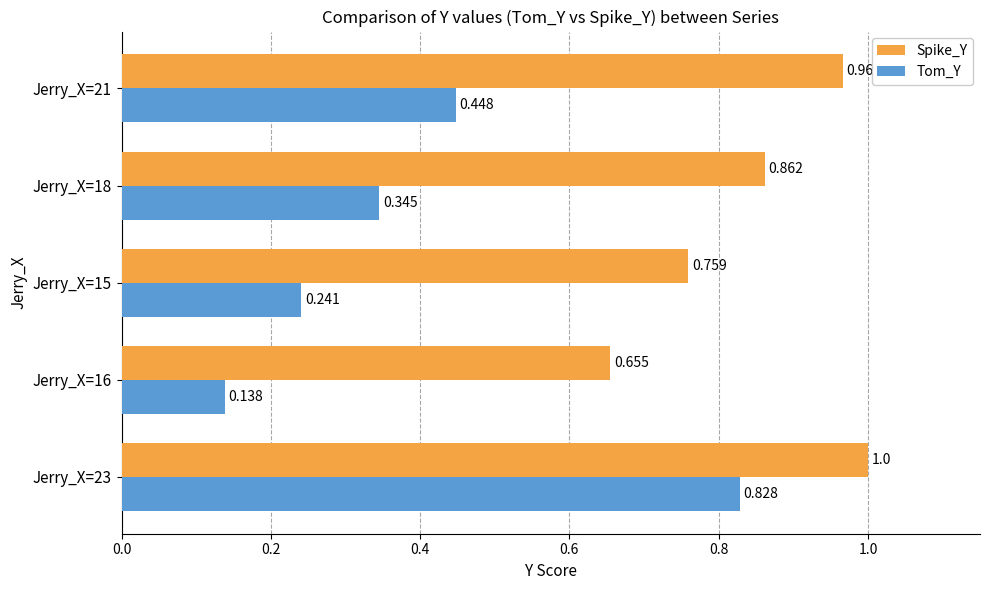

Between Jerry_X=15 and Jerry_X=18, which series saw the biggest shift?

Tom_Y